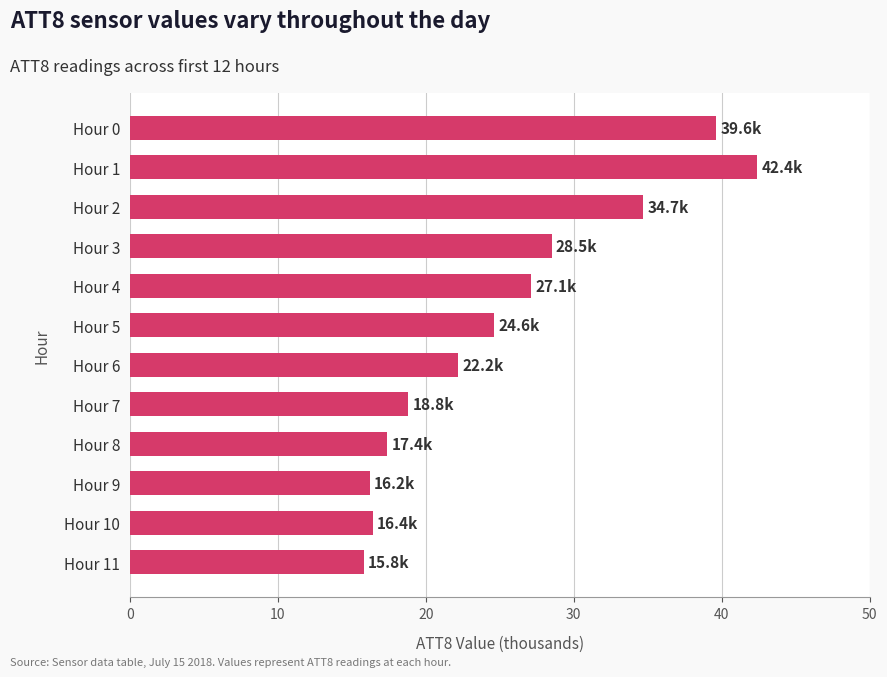

How many categories are shown in the chart?

12